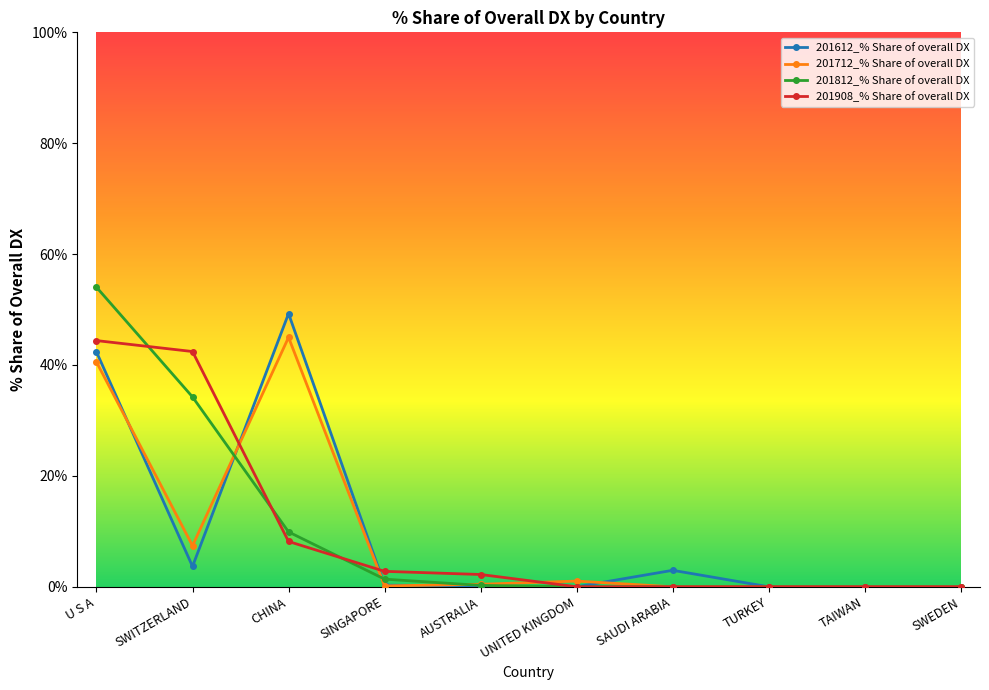

Is it true that 201812_% Share of overall DX equals 20.3 at UNITED KINGDOM?

False